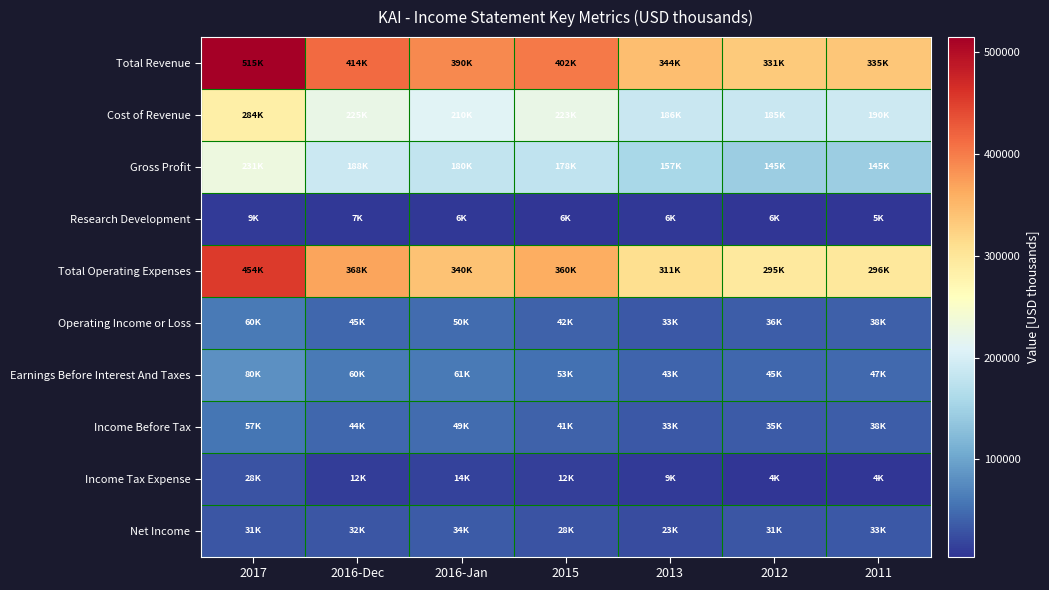

Which series has the widest spread of values?

Total Revenue